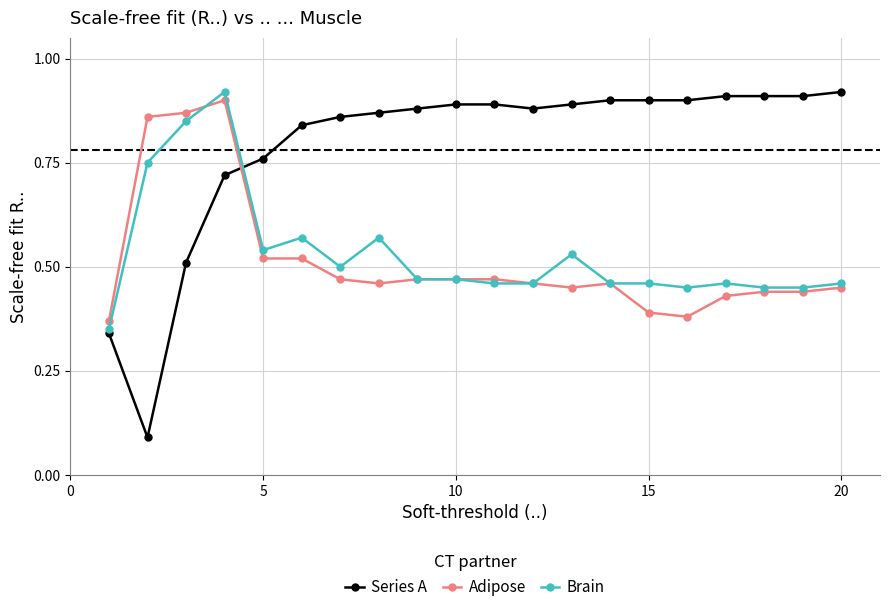

Count the Adipose values in the range 0 to 1.

20